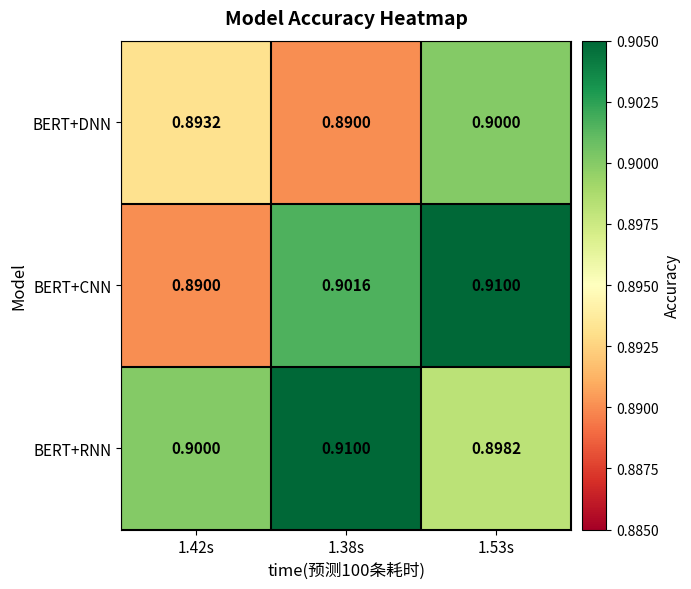

Which series has the widest spread of values?

BERT+CNN